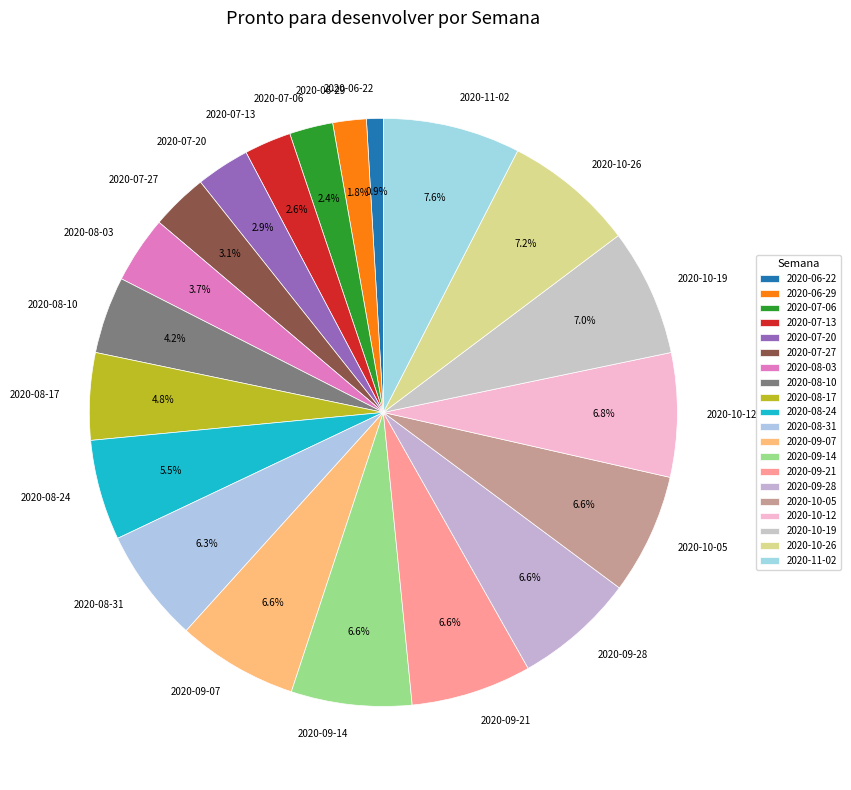

To the nearest percent, what is the difference between the 2020-06-22 and 2020-10-05 slice percentages?

6%